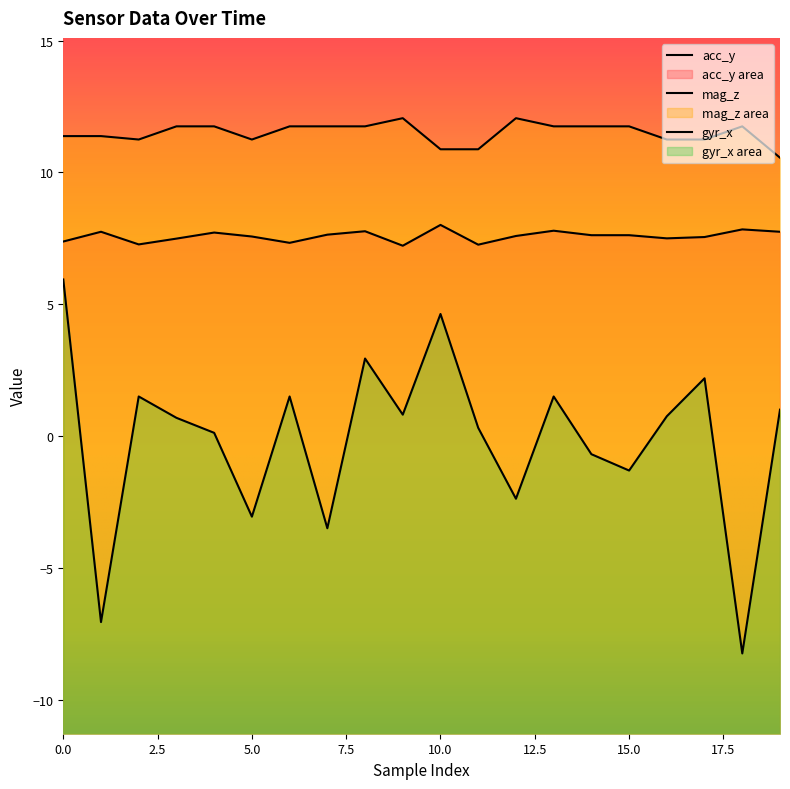

Which series has the largest total across all categories?

mag_z